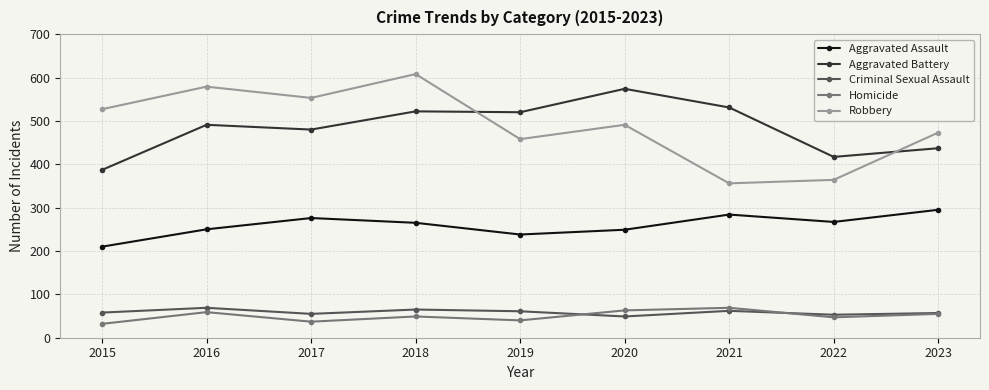

How many lines are shown in the chart?

5